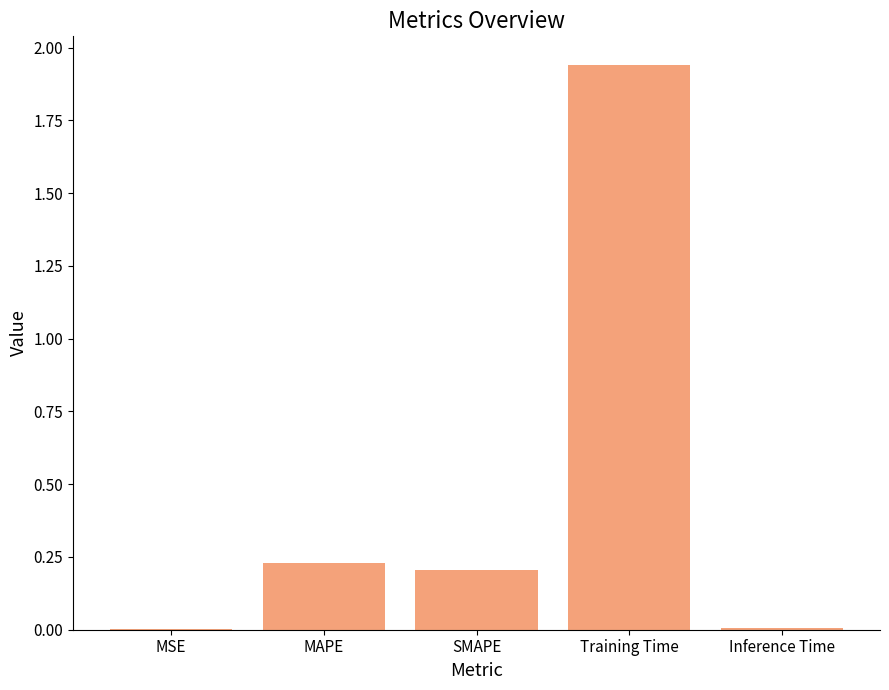

The value at MSE is 0.0. True or false?

True